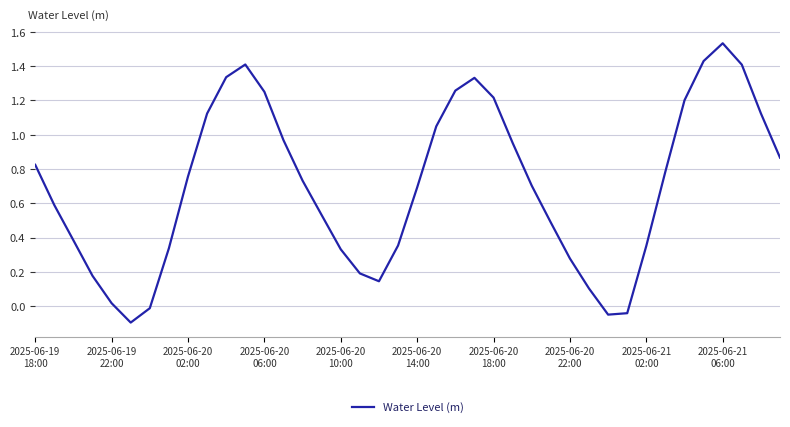

How many lines are shown in the chart?

1